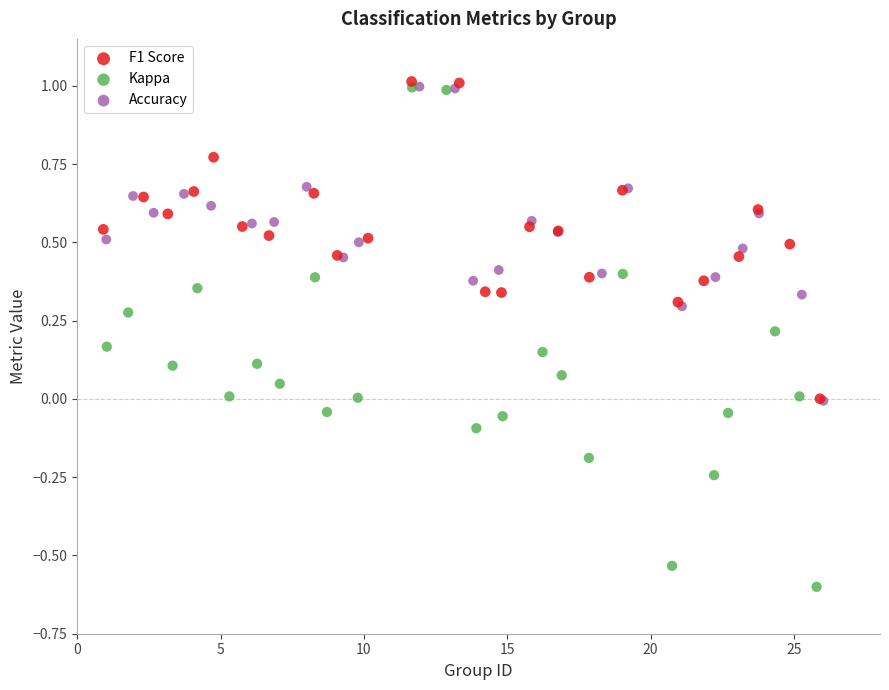

Which series has the widest spread of Y values?

Kappa